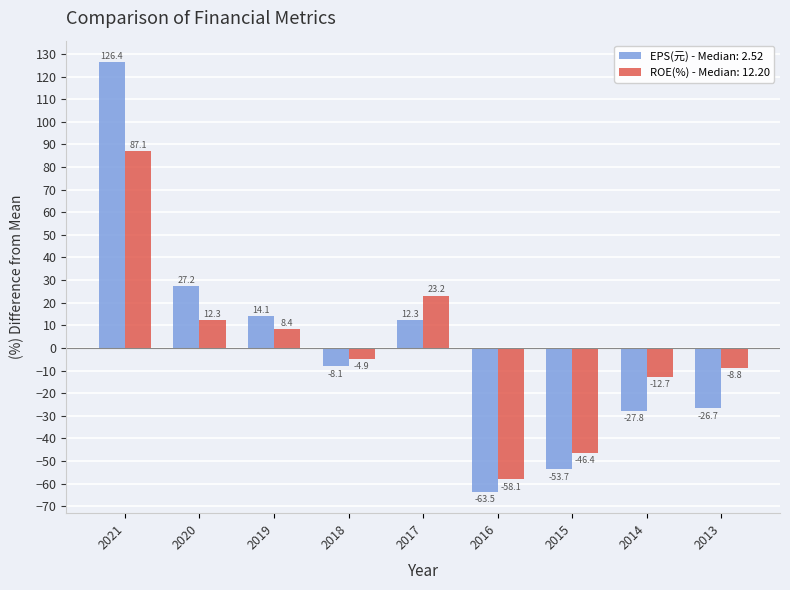

At how many categories does at least one series exceed 7?

4